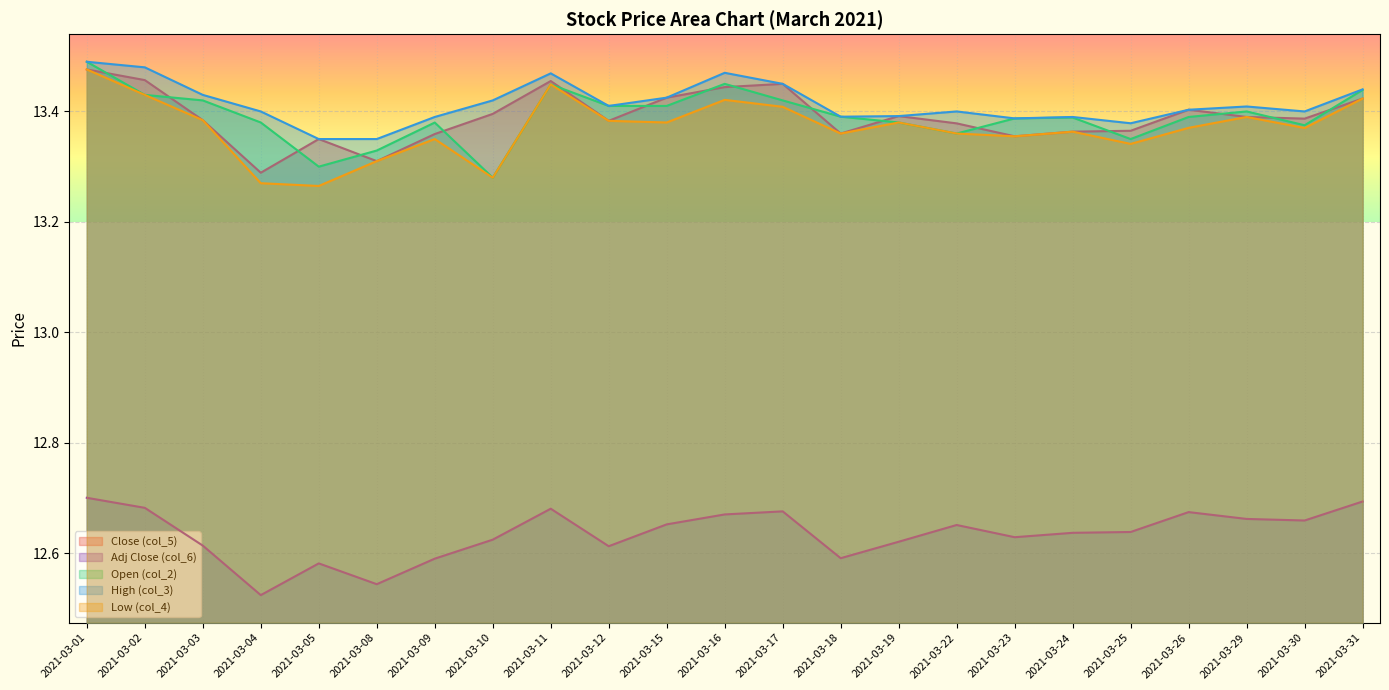

What is the difference between the second highest and minimum values in the Low (col_4) series?

0.2